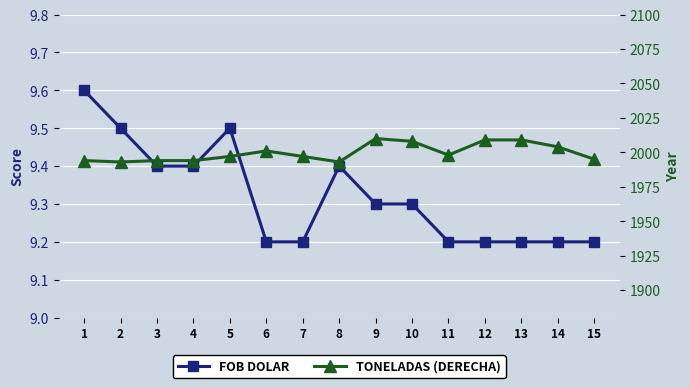

At which label is TONELADAS (DERECHA) closest to 2001?

6